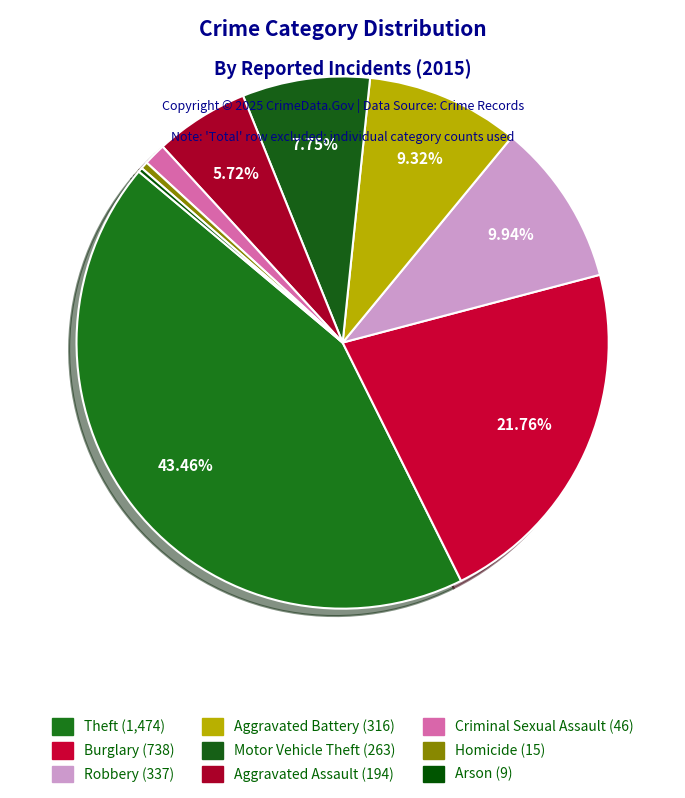

What is the ratio of the value at Aggravated Assault to the value at Robbery?

0.6